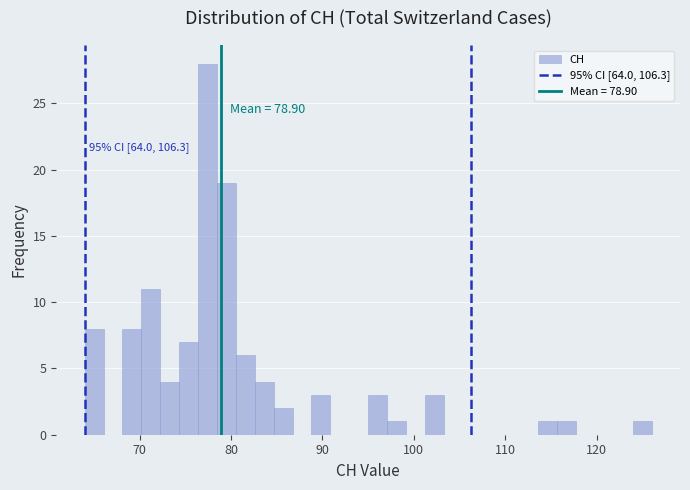

Around what value on the x-axis is the tallest bar? Give the approximate position of its centre, as read against the axis.

77